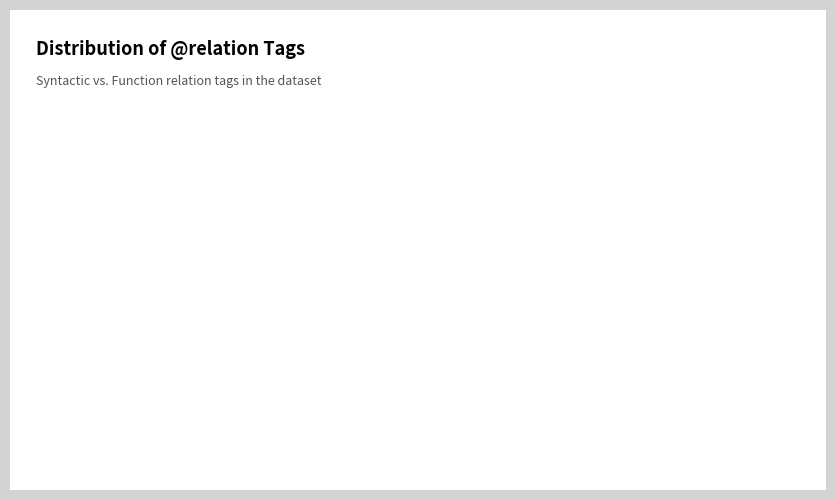

Is there any slice that represents more than half of the pie?

Yes